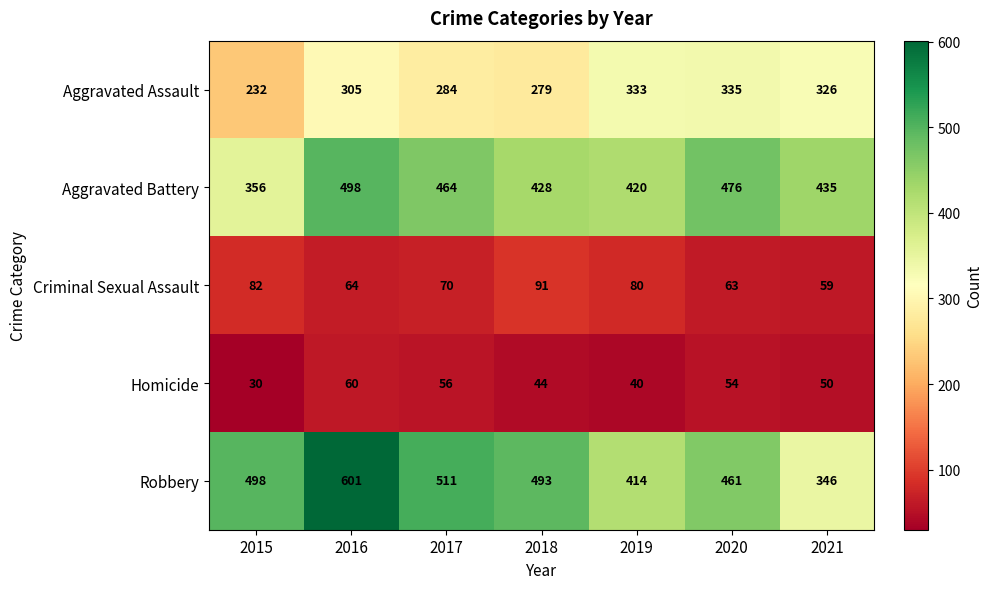

At 2021, list the series in order from smallest to largest.

Homicide, Criminal Sexual Assault, Aggravated Assault, Robbery, Aggravated Battery